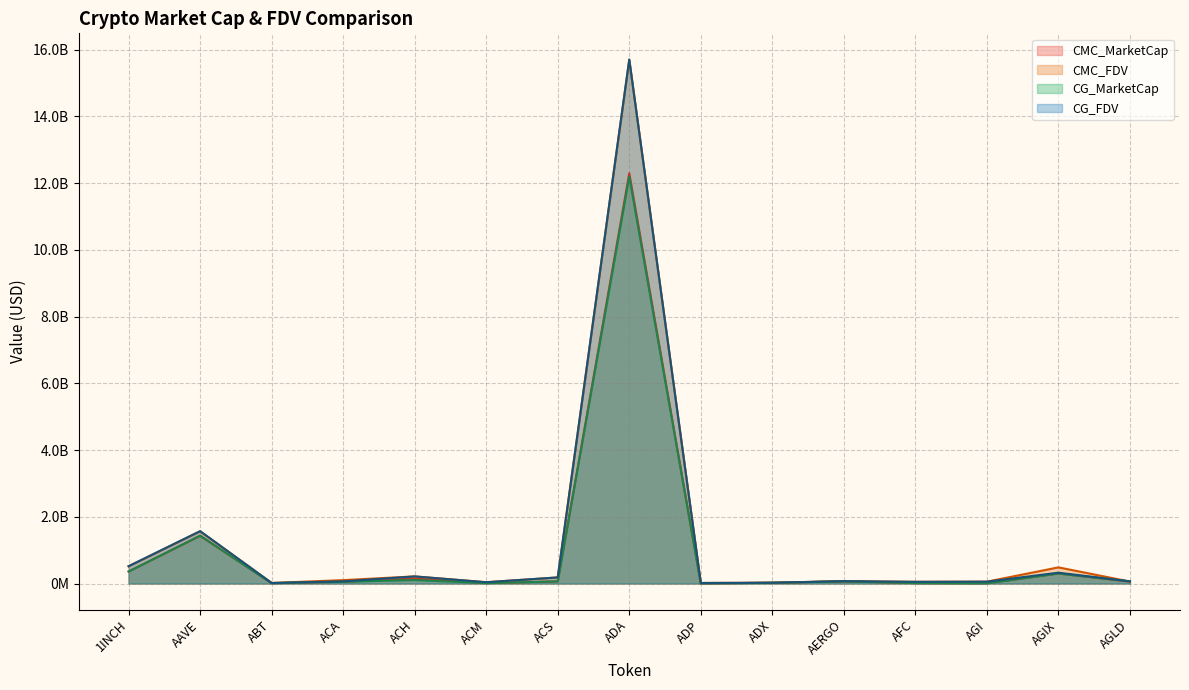

How many interior local valleys does the CG_MarketCap series have?

4